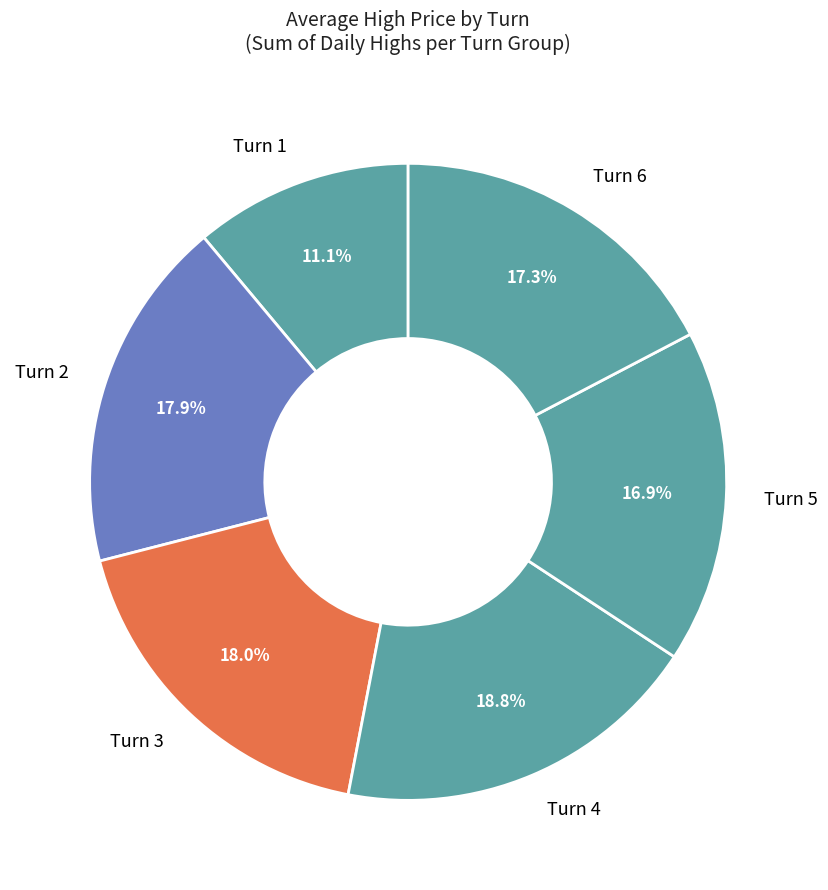

How many slices are in this pie chart?

6